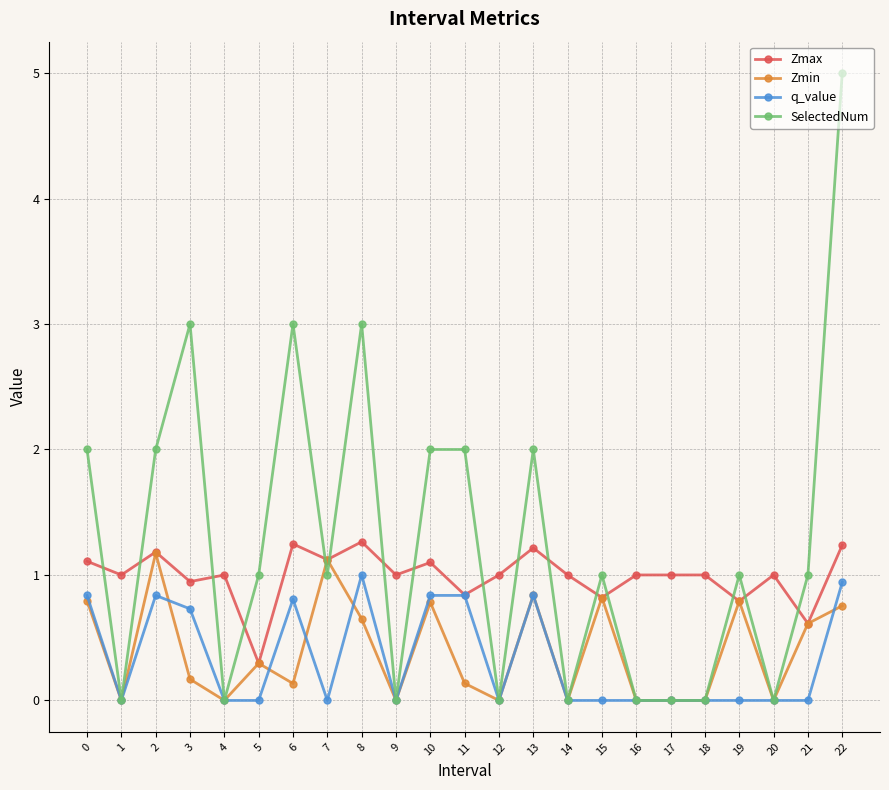

Which label corresponds to the largest value in the chart?

22